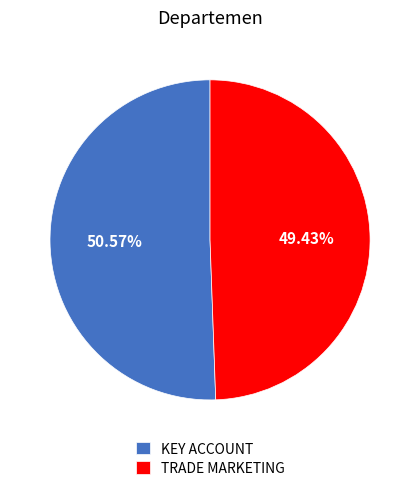

To the nearest percent, what percentage of the pie is TRADE MARKETING?

49%